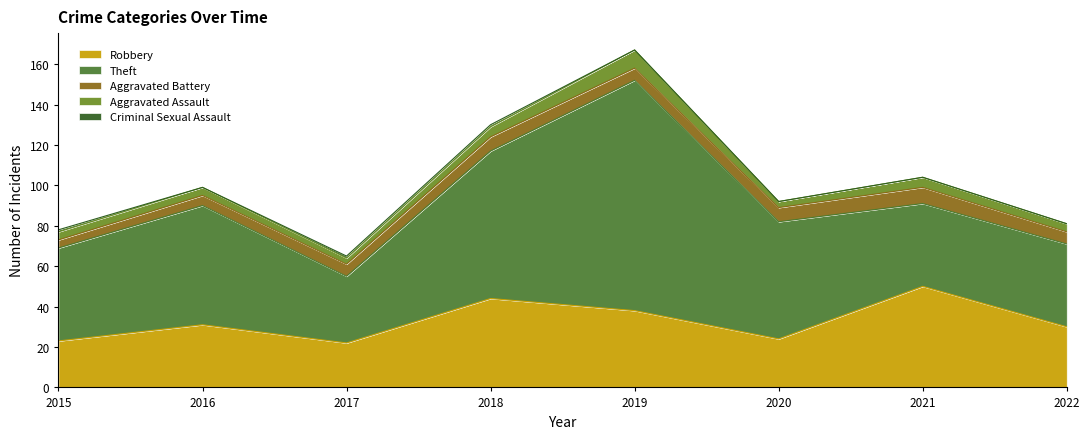

Which category has the highest value in the Robbery series?

2021